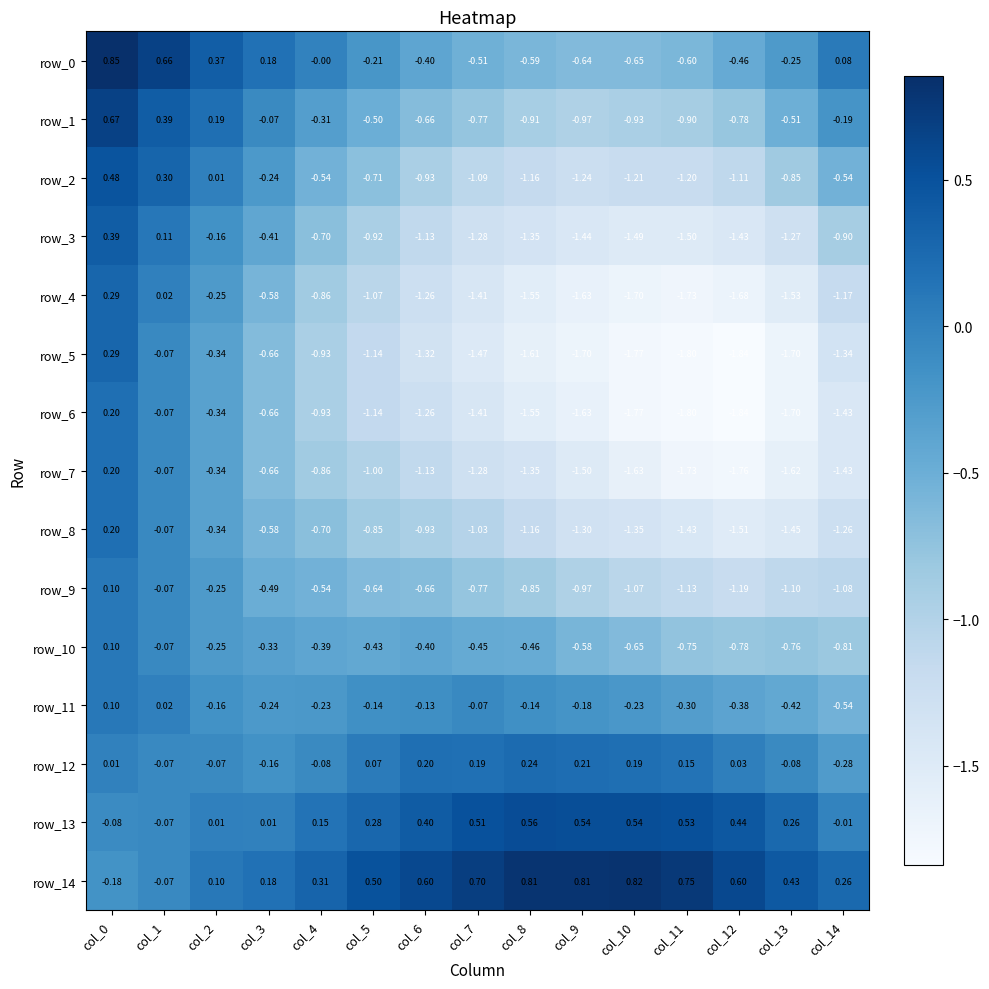

Is the value of row_11 at col_2 greater than the value of row_7 at col_3?

Yes